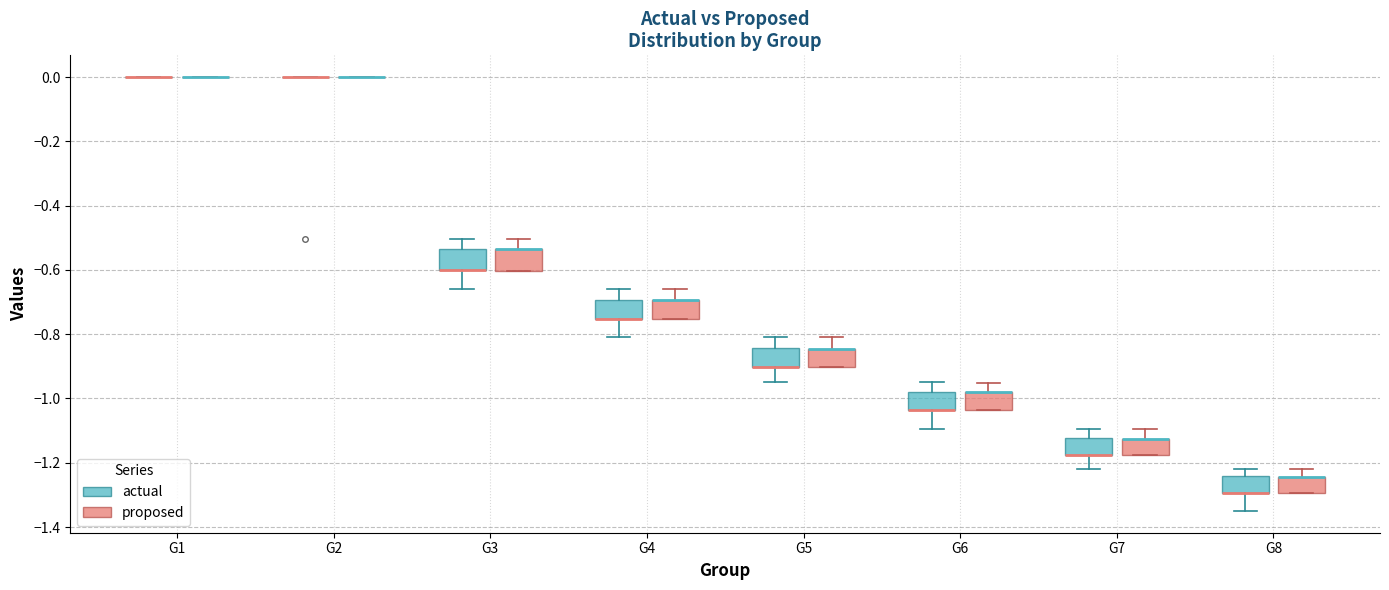

Reading left to right, transcribe this box plot: for each box, give where its median line is, the range the box spans, and where its two whiskers end, as read against the y-axis. The values are not printed on the chart, so give them approximately, as read against the axis.

G1 (actual): box collapsed to a line at 0.00, whiskers 0.00 to 0.00
G1 (proposed): box collapsed to a line at 0.00, whiskers 0.00 to 0.00
G2 (actual): box collapsed to a line at 0.00, whiskers 0.00 to 0.00
G2 (proposed): box collapsed to a line at 0.00, whiskers 0.00 to 0.00
G3 (actual): median -0.60 (drawn on the box's lower edge), box -0.60 to -0.54, whiskers -0.66 to -0.50
G3 (proposed): median -0.54 (drawn on the box's upper edge), box -0.60 to -0.54, whiskers -0.60 to -0.50
G4 (actual): median -0.76 (drawn on the box's lower edge), box -0.76 to -0.70, whiskers -0.80 to -0.66
G4 (proposed): median -0.70 (drawn on the box's upper edge), box -0.76 to -0.70, whiskers -0.76 to -0.66
G5 (actual): median -0.90 (drawn on the box's lower edge), box -0.90 to -0.84, whiskers -0.94 to -0.80
G5 (proposed): median -0.84 (drawn on the box's upper edge), box -0.90 to -0.84, whiskers -0.90 to -0.82
G6 (actual): median -1.04 (drawn on the box's lower edge), box -1.04 to -0.98, whiskers -1.10 to -0.94
G6 (proposed): median -0.98 (drawn on the box's upper edge), box -1.04 to -0.98, whiskers -1.04 to -0.96
G7 (actual): median -1.18 (drawn on the box's lower edge), box -1.18 to -1.12, whiskers -1.22 to -1.10
G7 (proposed): median -1.12 (drawn on the box's upper edge), box -1.18 to -1.12, whiskers -1.18 to -1.10
G8 (actual): median -1.30 (drawn on the box's lower edge), box -1.30 to -1.24, whiskers -1.36 to -1.22
G8 (proposed): median -1.24 (drawn on the box's upper edge), box -1.30 to -1.24, whiskers -1.30 to -1.22